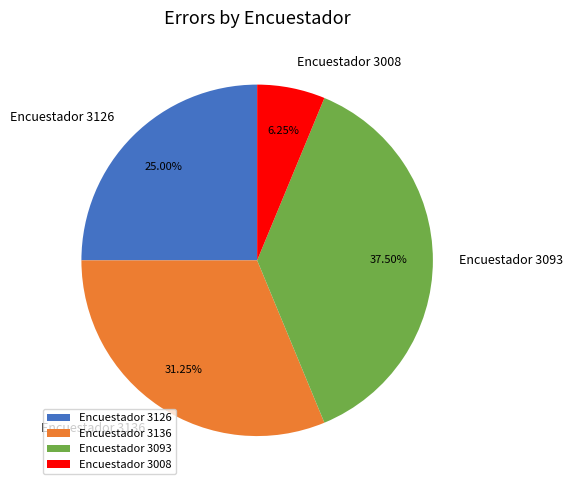

Rank the categories by value from lowest to highest.

Encuestador 3008, Encuestador 3126, Encuestador 3136, Encuestador 3093